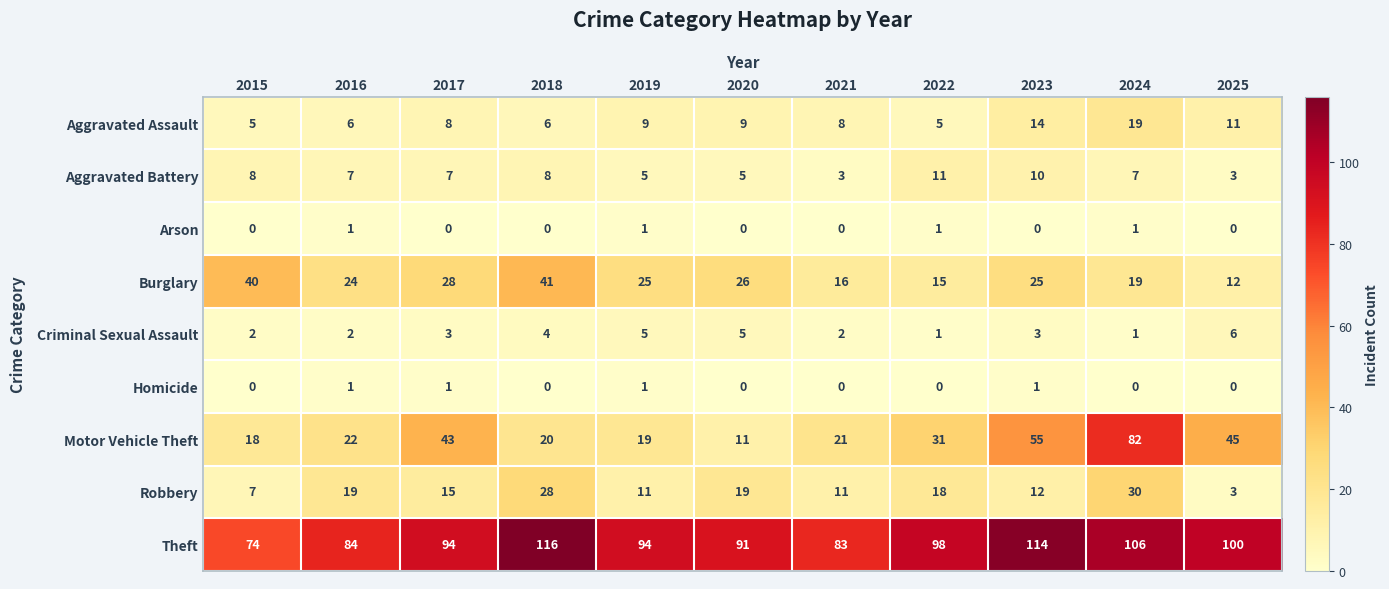

What is the difference between the second highest and second lowest values in the Criminal Sexual Assault series?

4